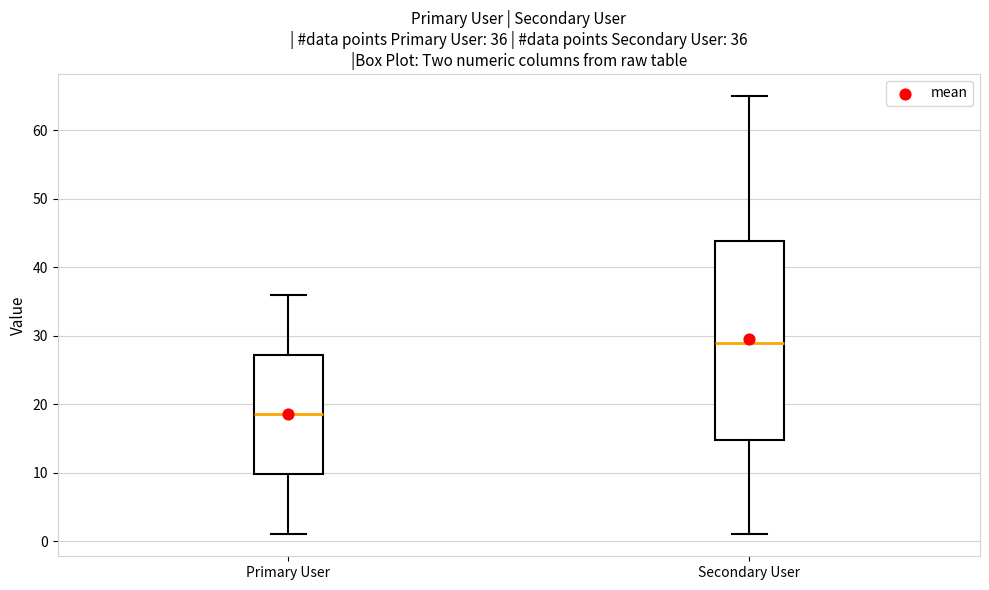

Which box is the tallest, from its lower edge to its upper edge?

Secondary User